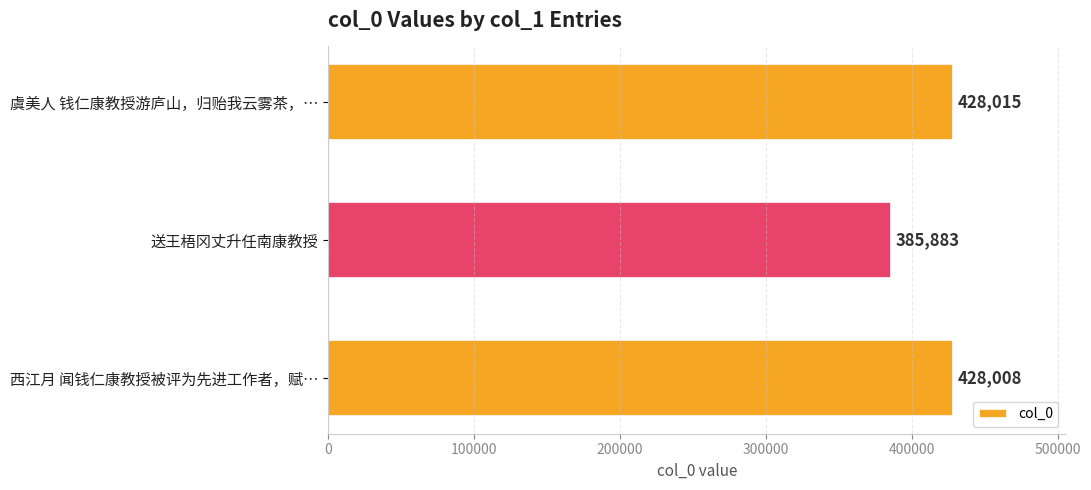

List the labels in order of value, largest first.

虞美人 钱仁康教授游庐山，归贻我云雾茶，…, 西江月 闻钱仁康教授被评为先进工作者，赋…, 送王梧冈丈升任南康教授